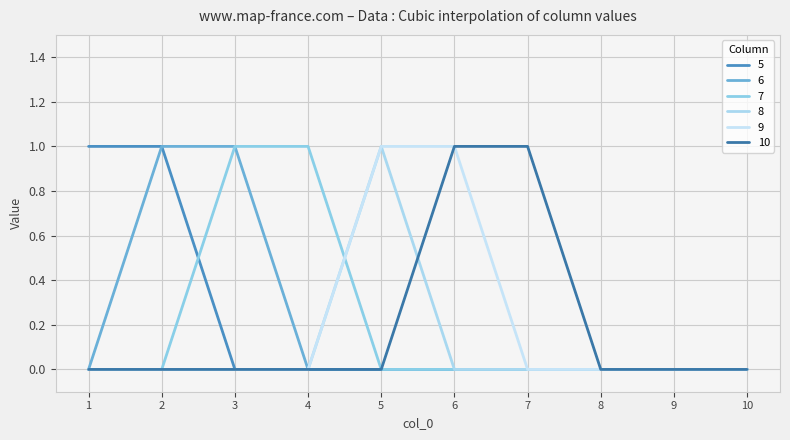

True or false: 6 and 5 intersect in this chart.

False